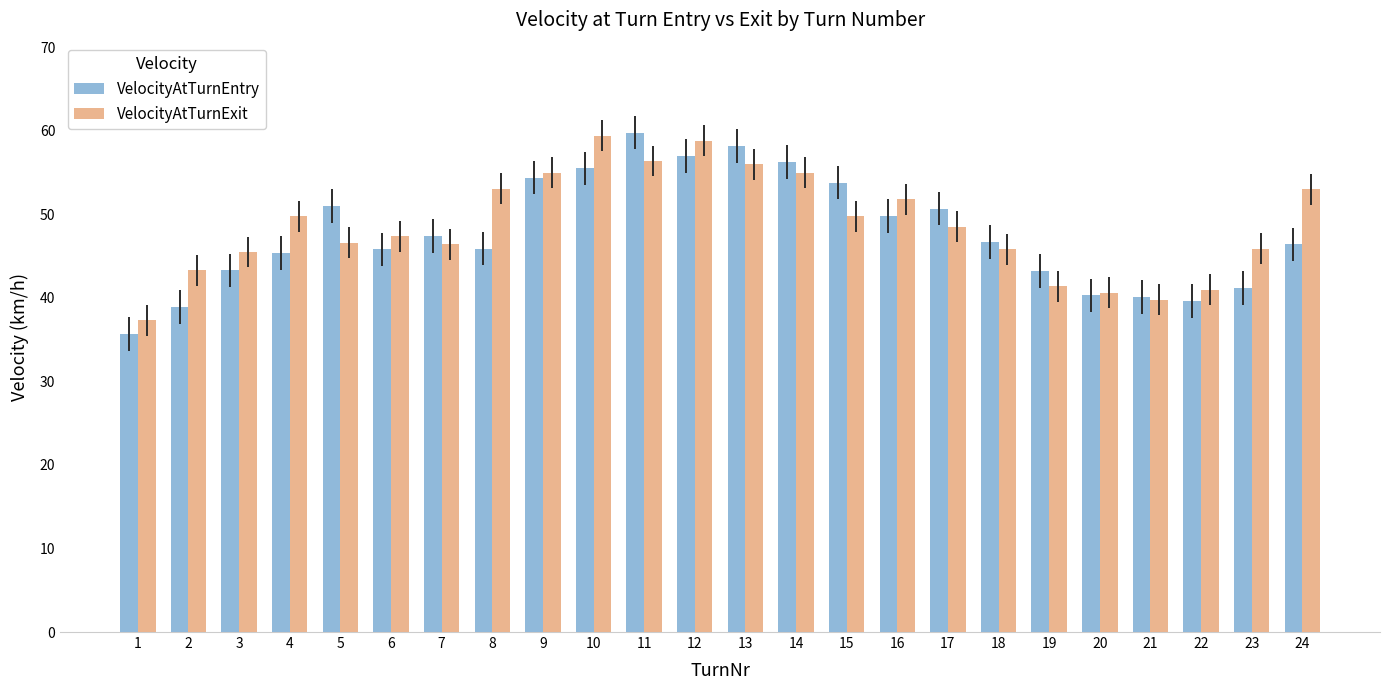

Is the value of VelocityAtTurnEntry at 4 greater than the value of VelocityAtTurnExit at 24?

No